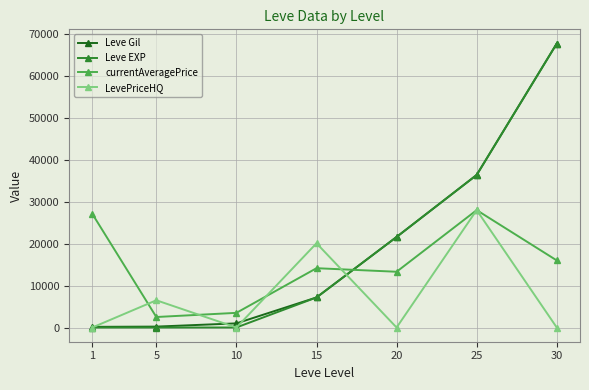

Where is currentAveragePrice nearest to the value 15253?

30